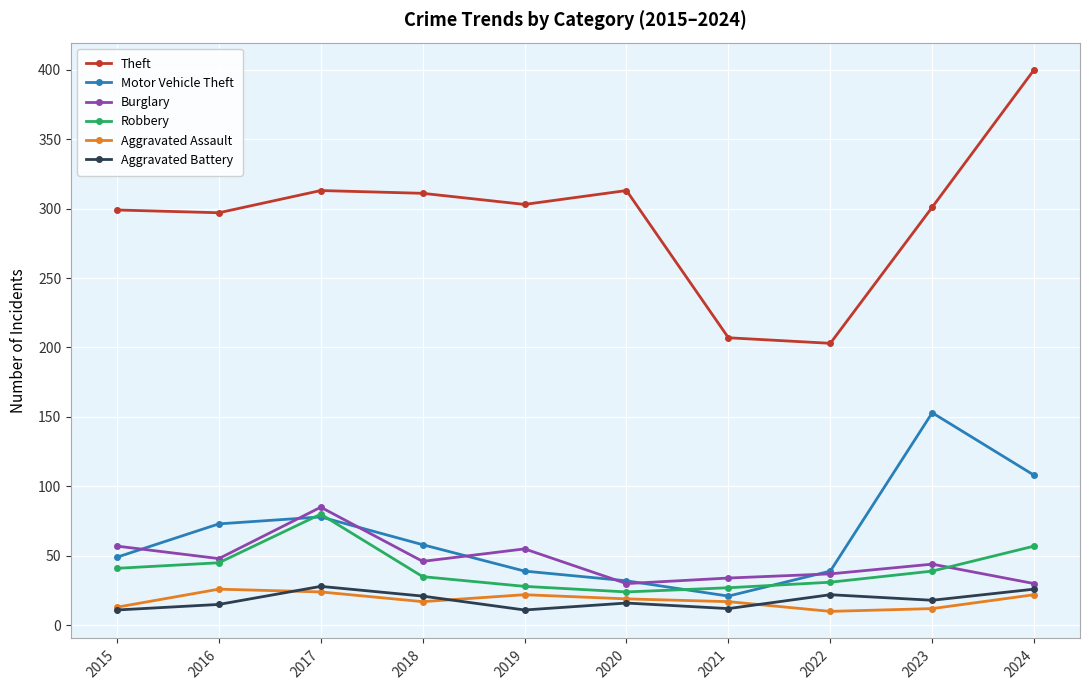

Where is the first local maximum for Aggravated Battery?

2017